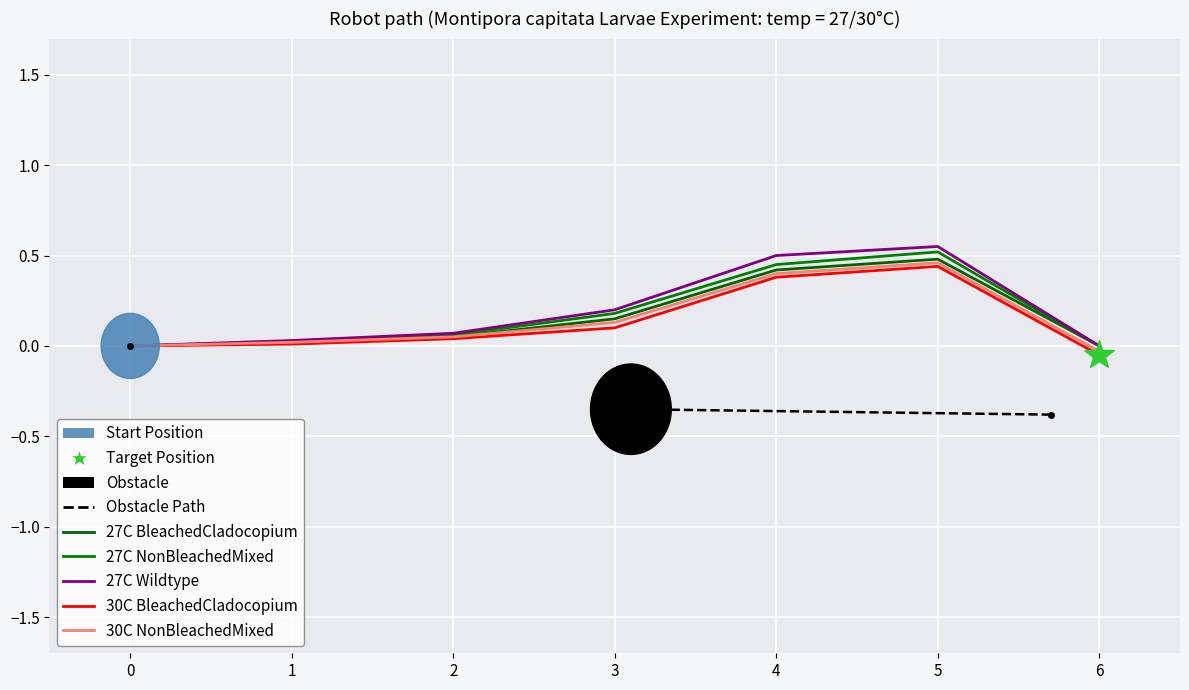

How many lines are shown in the chart?

5